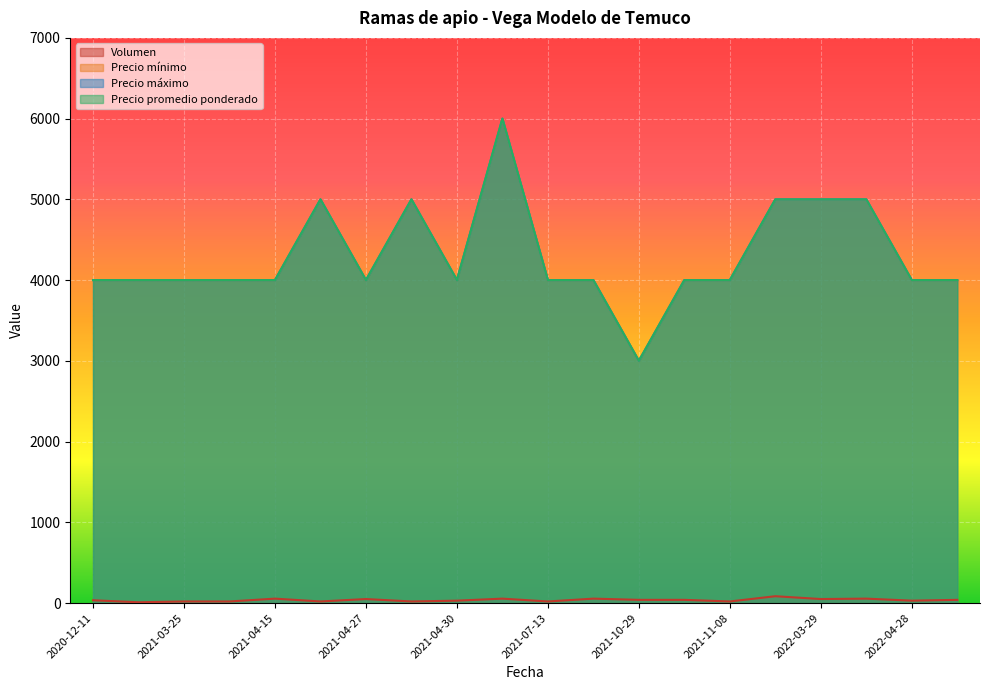

Between 2021-04-15 and 2022-04-05, which series saw the biggest shift?

Precio mínimo